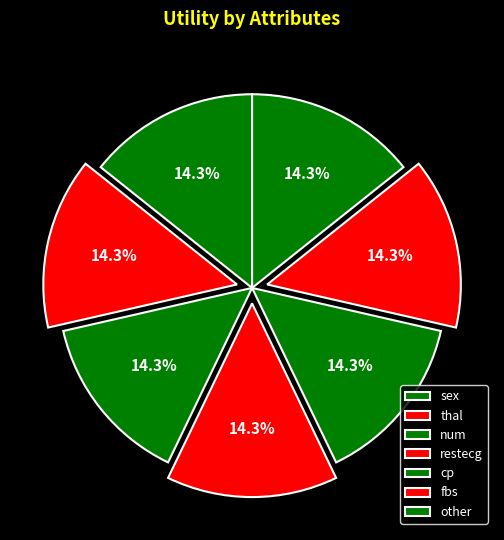

How many slices are in this pie chart?

7